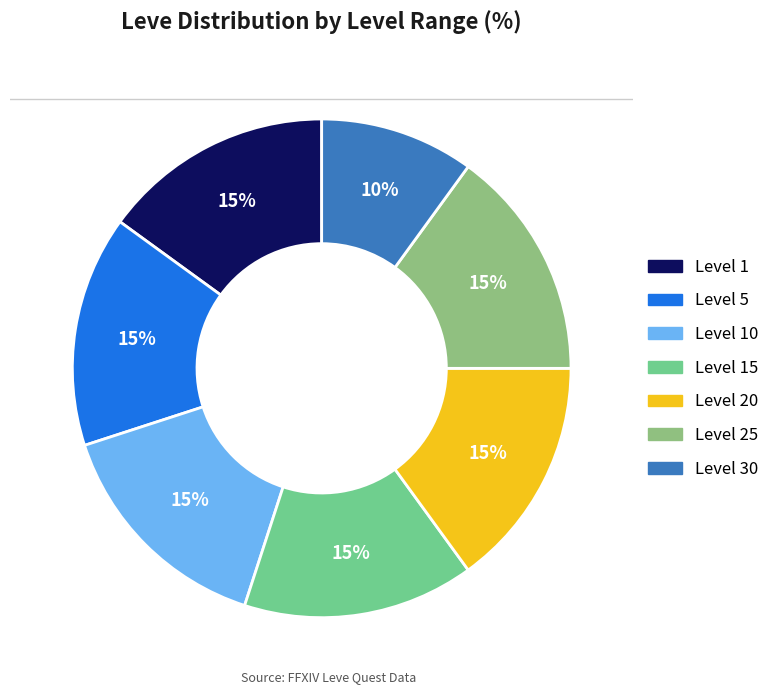

How many segments does this pie chart have?

7